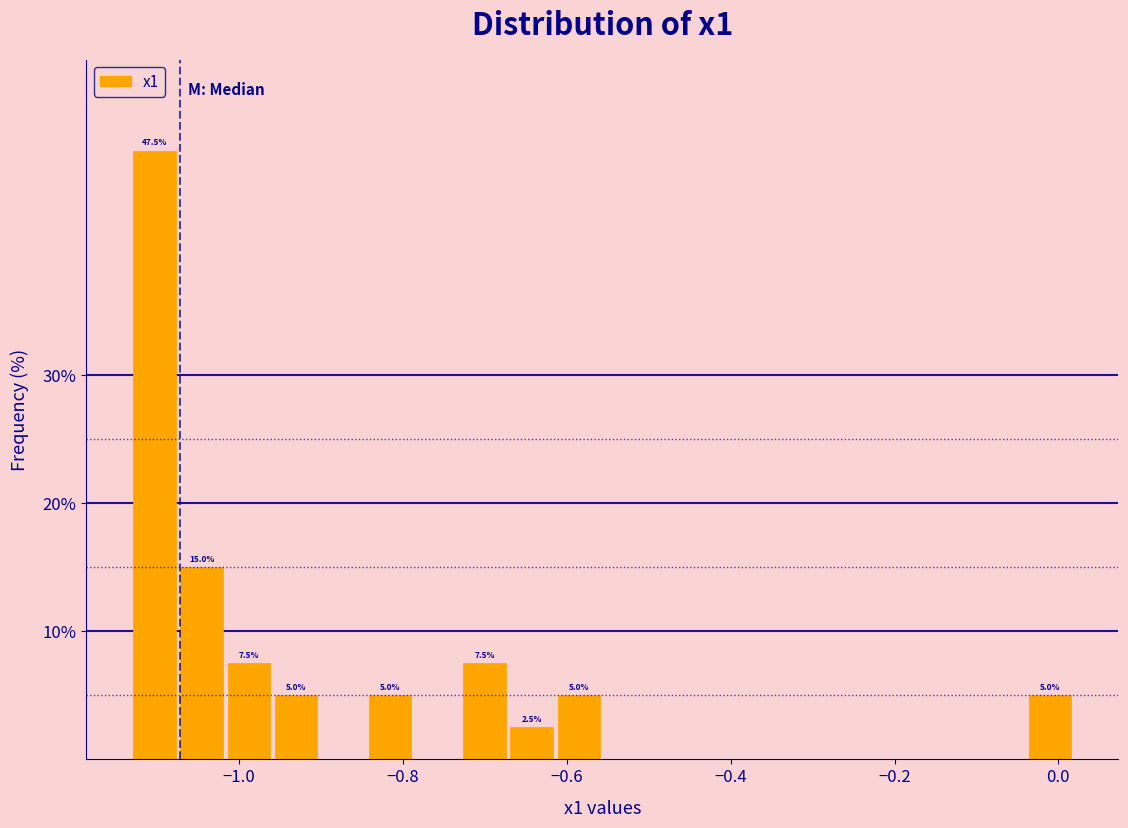

Read against the x-axis, roughly where is the centre of the tallest bar?

-1.10